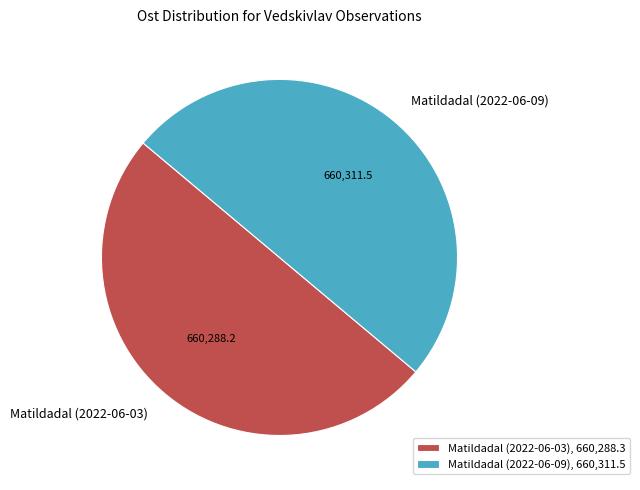

Is the sum of Matildadal (2022-06-03) and Matildadal (2022-06-09) greater than half?

Yes